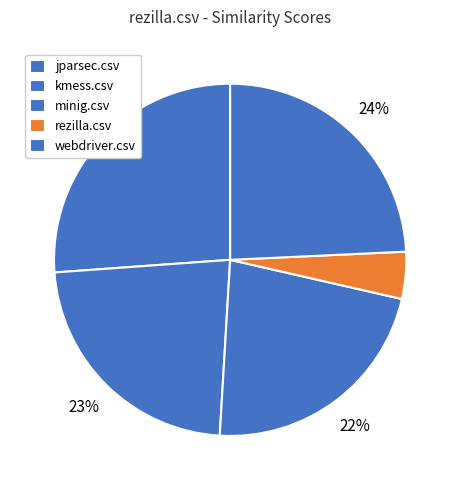

Which slice is the largest?

jparsec.csv